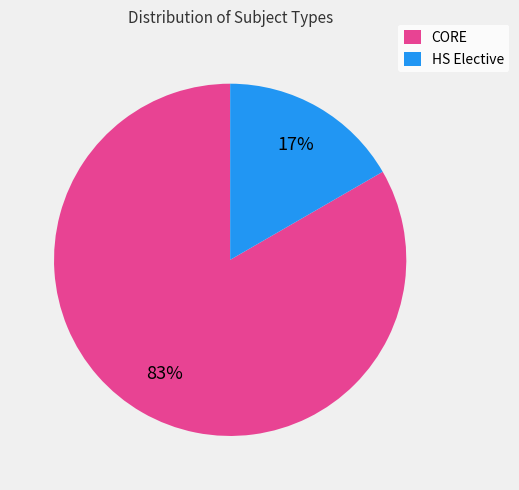

To the nearest percent, what percentage of the pie is HS Elective?

17%